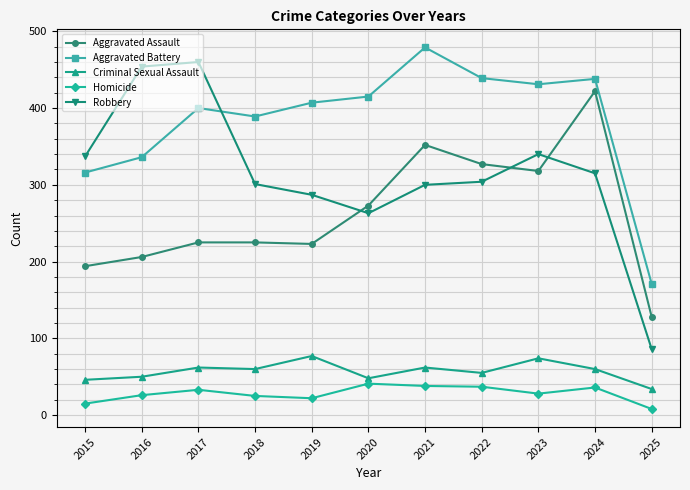

Is it true that Homicide equals 44 at 2018?

False